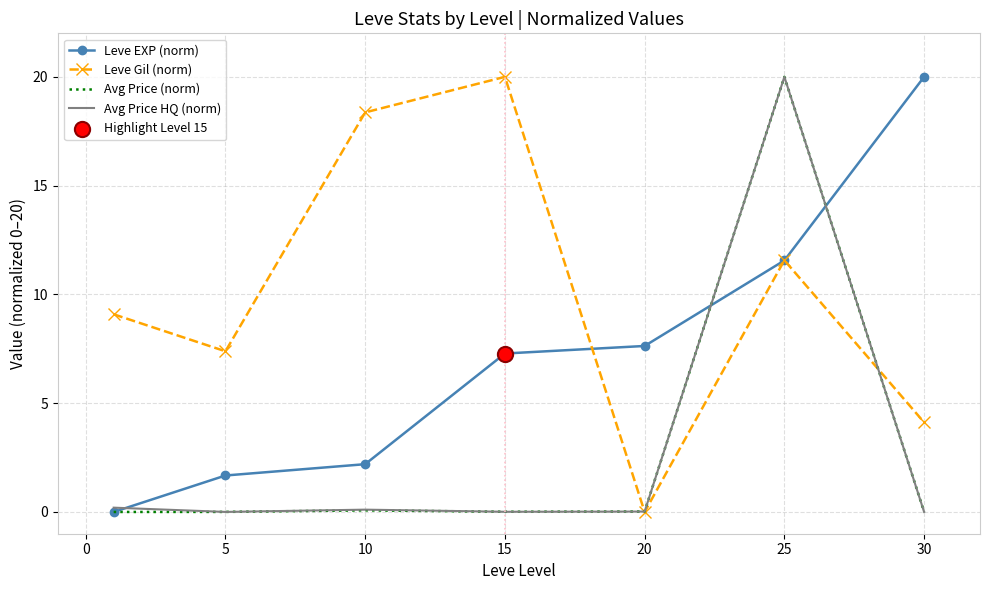

Which series has the largest total across all categories?

Leve Gil (norm)